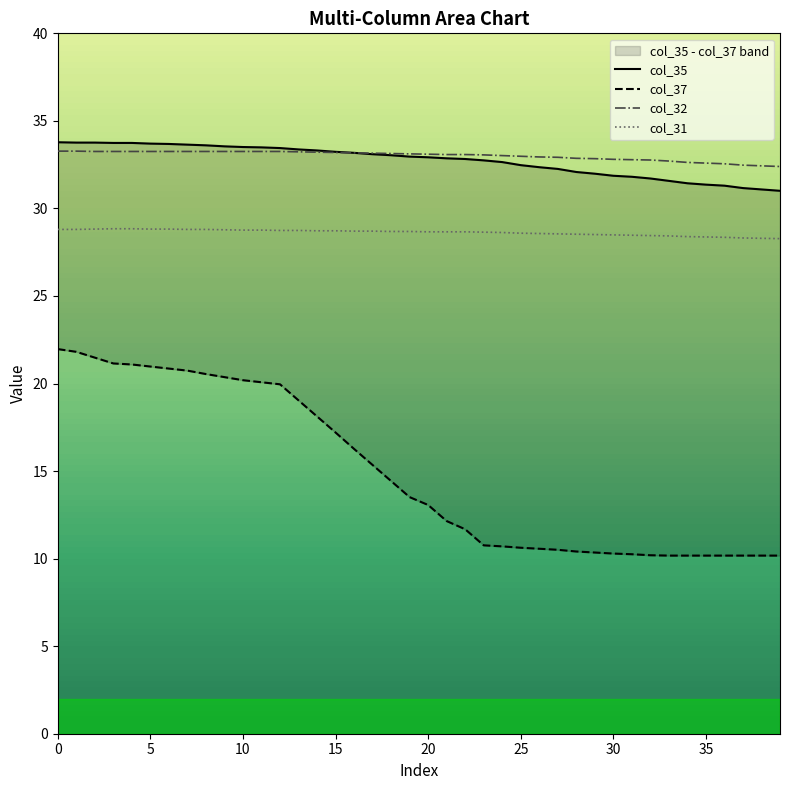

True or false: col_37 and col_31 cross at least once.

False